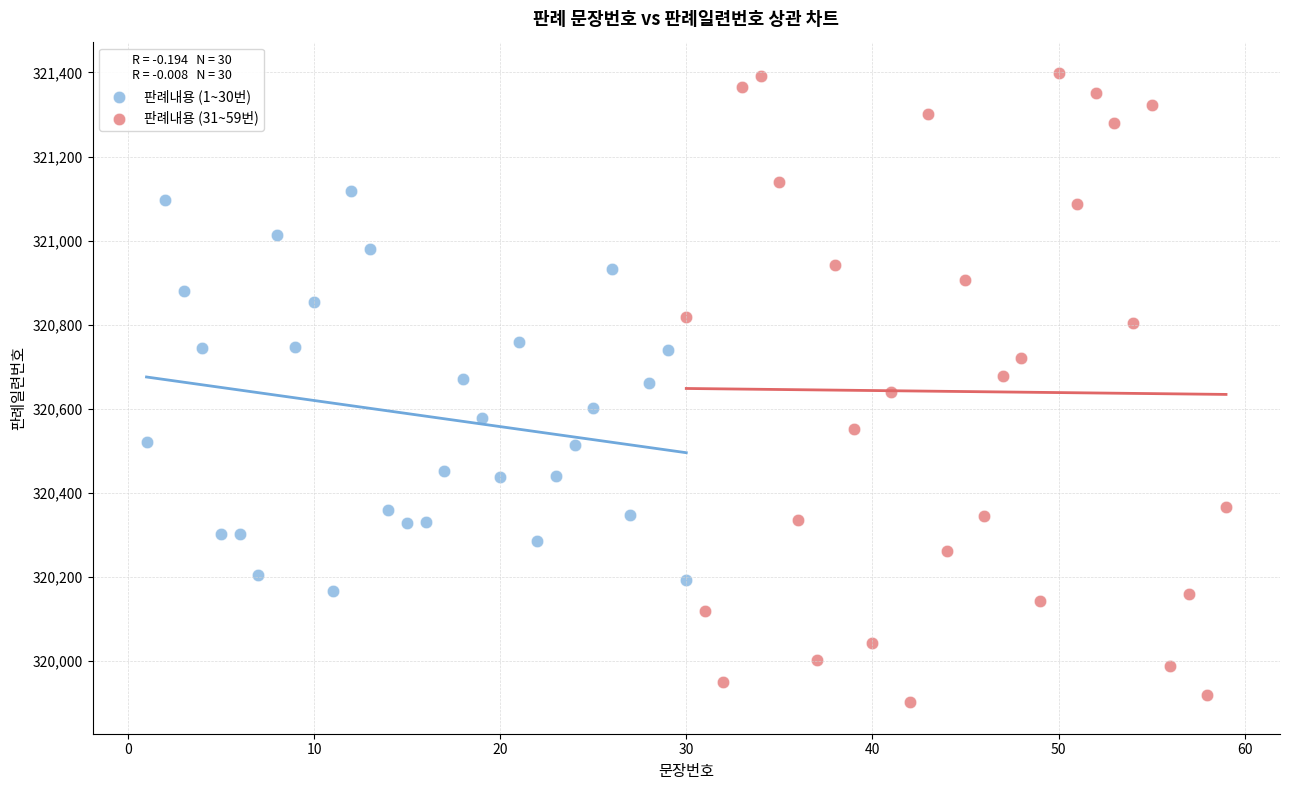

Which series contains the highest Y value?

판례내용 (31~59번)